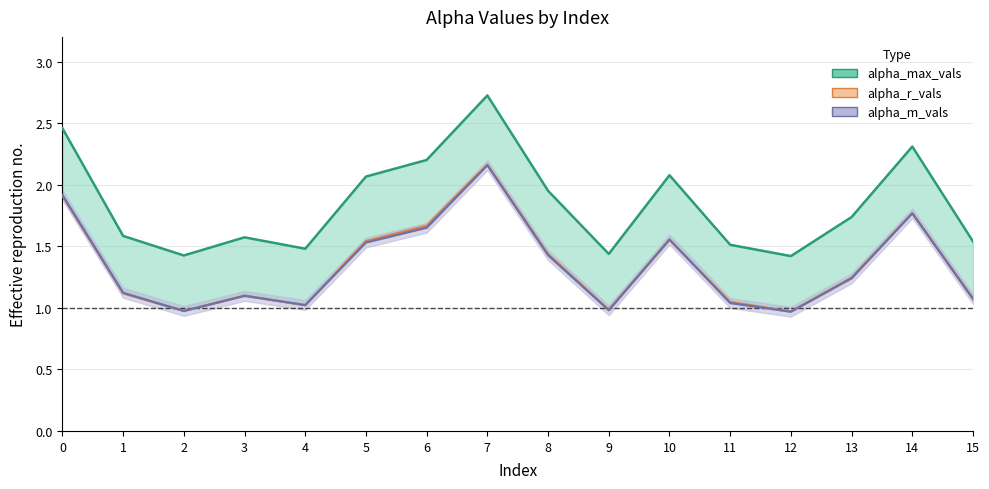

Which series has the widest spread of values?

alpha_max_vals